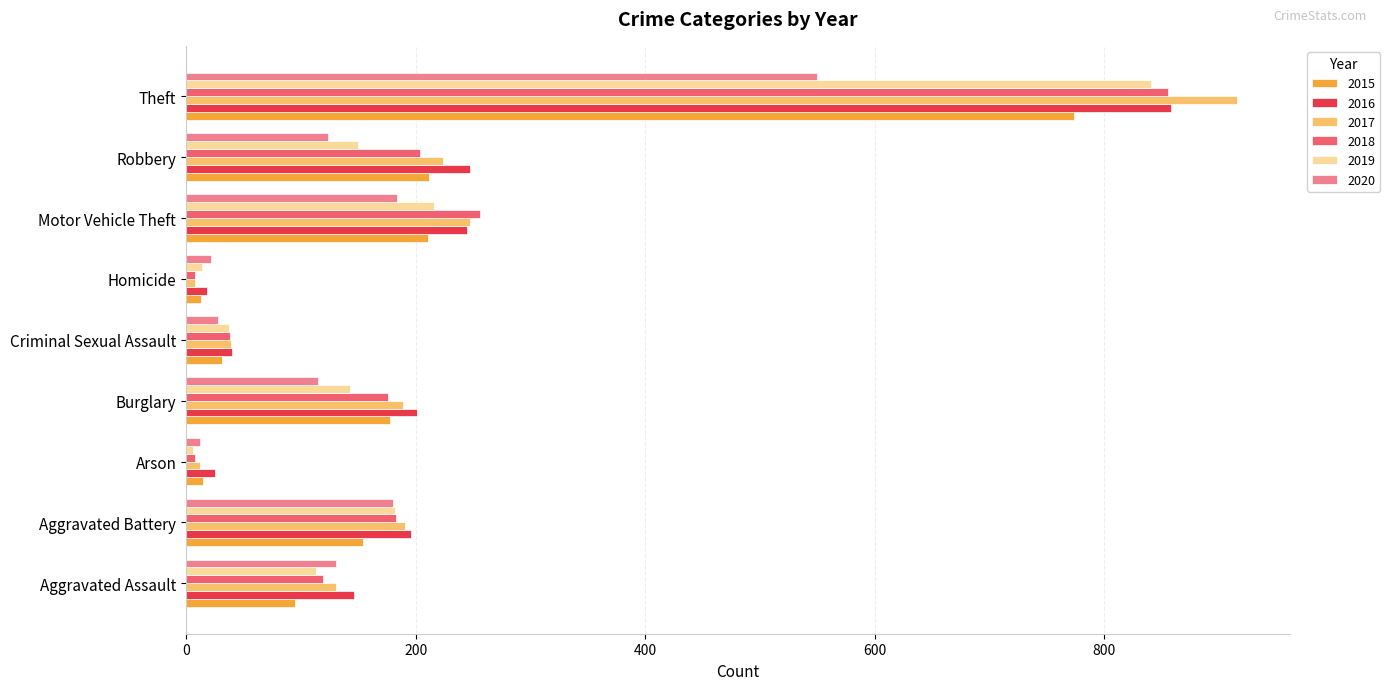

Is the value of 2017 at Robbery greater than the value of 2018 at Arson?

Yes